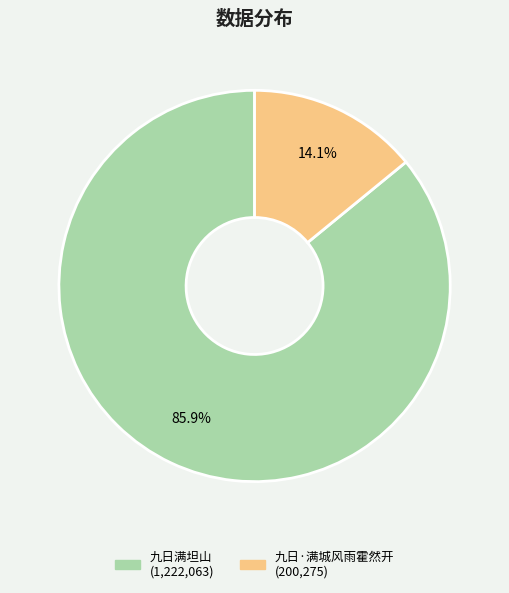

What percentage is the 九日满坦山 slice, to the nearest percent?

86%